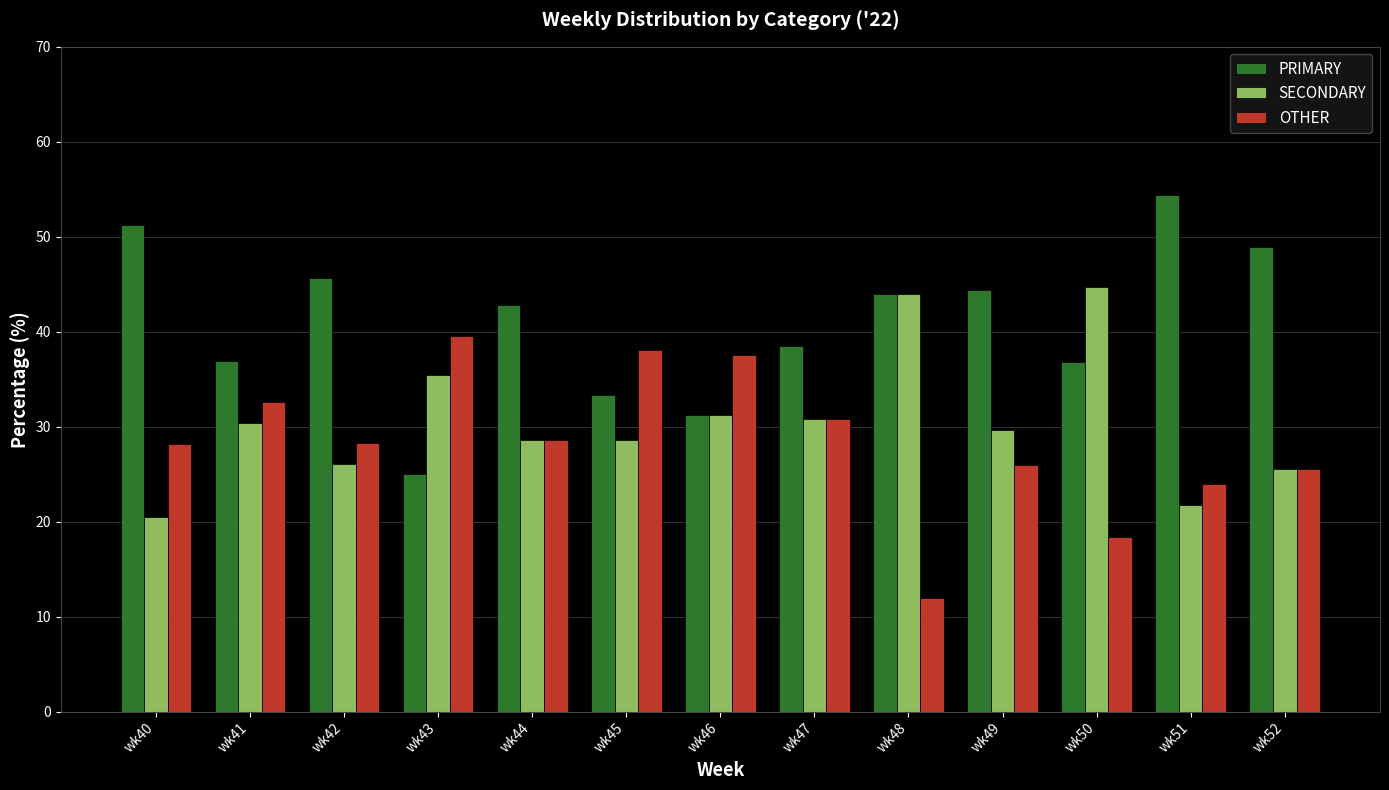

What is the difference between the highest and lowest values at wk40?

30.8